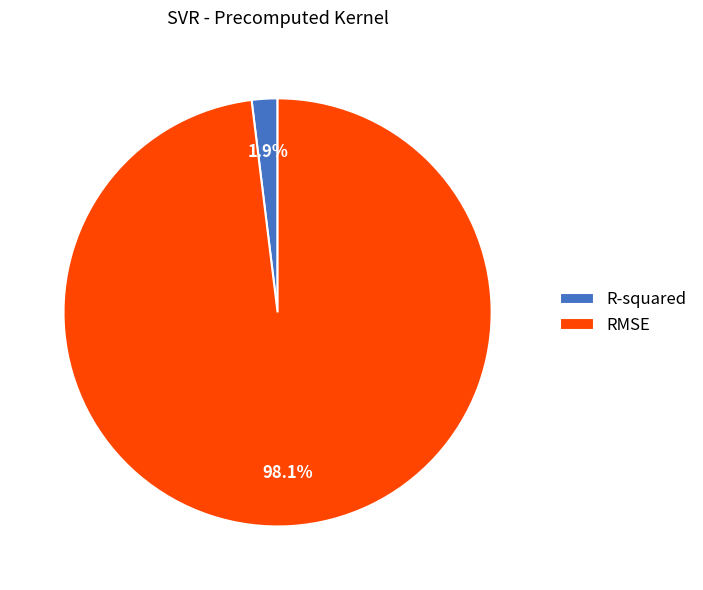

Rank the categories by value from lowest to highest.

R-squared, RMSE